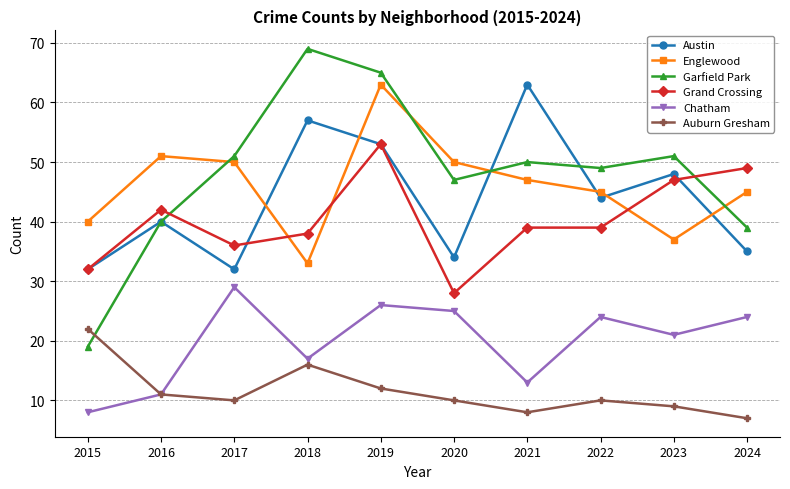

How many lines are shown in the chart?

6